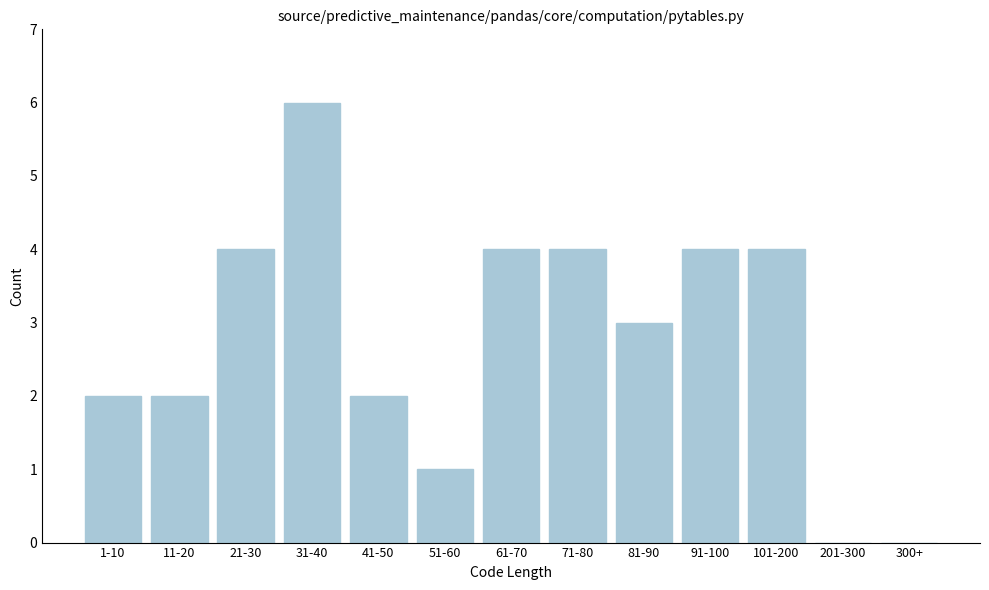

Reading right to left, list all the values displayed in this chart.

300+=0	201-300=0	101-200=4	91-100=4	81-90=3	71-80=4	61-70=4	51-60=1	41-50=2	31-40=6	21-30=4	11-20=2	1-10=2